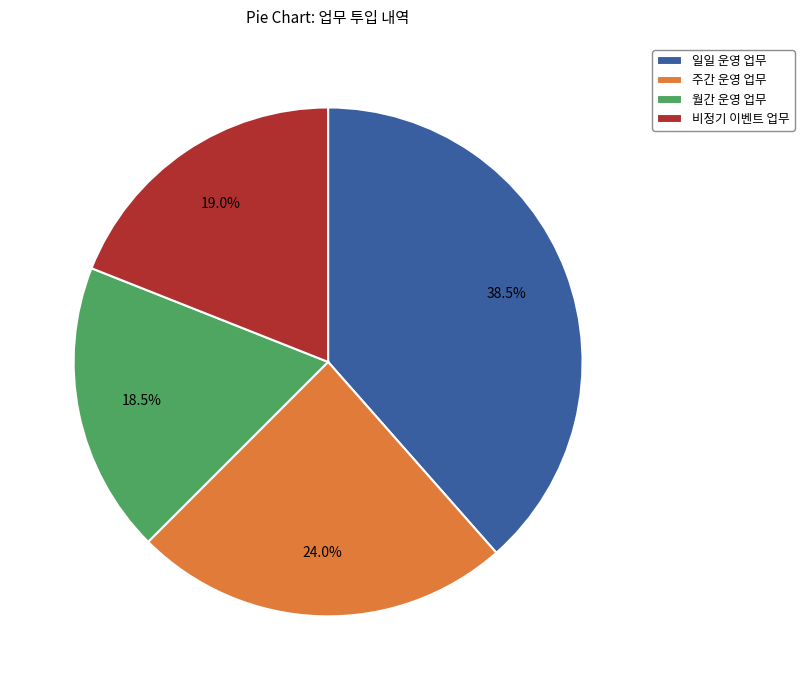

What is the largest slice in the pie chart?

일일 운영 업무